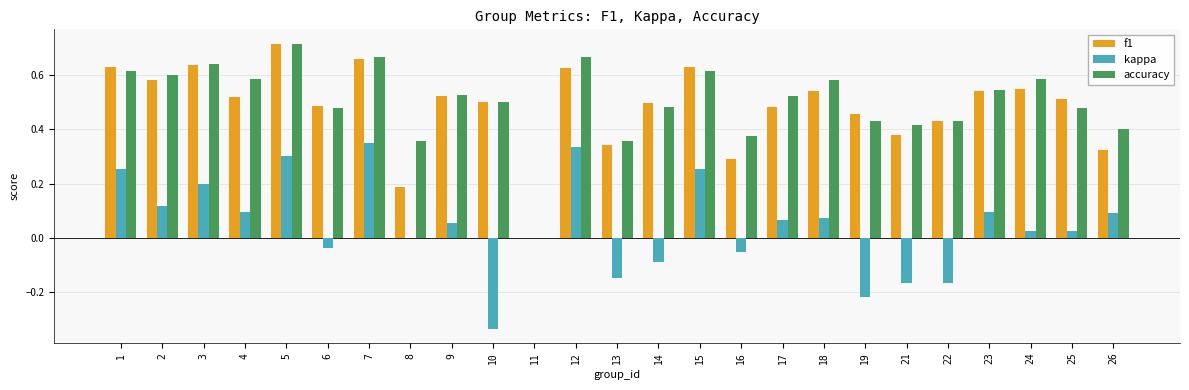

Between 2 and 10, which series saw the biggest shift?

kappa